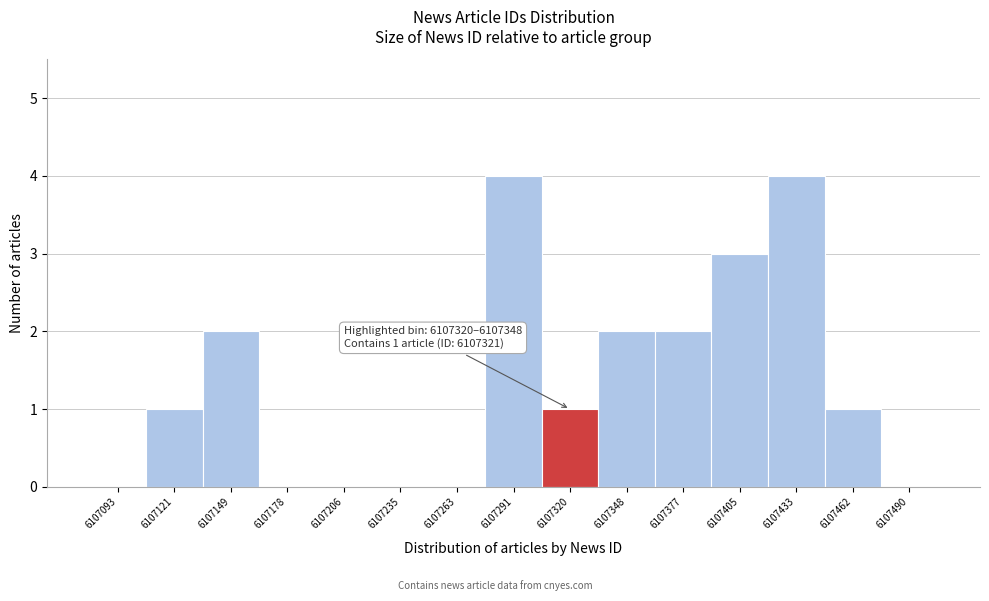

Reading right to left, extract all data points from this chart.

6107490=0	6107462=1	6107433=4	6107405=3	6107377=2	6107348=2	6107320=1	6107291=4	6107263=0	6107235=0	6107206=0	6107178=0	6107149=2	6107121=1	6107093=0